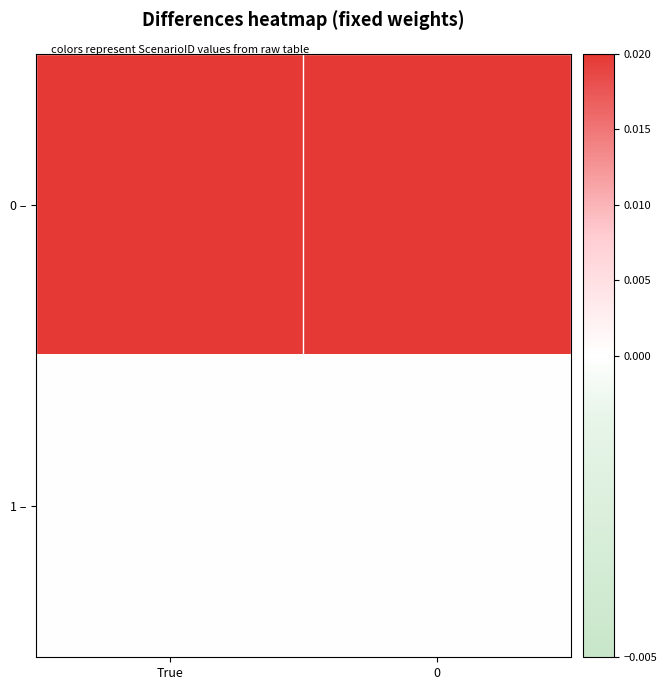

Reading left to right, transcribe all the data shown in this chart.

0 –: True=1	0=2
1 –: True=0	0=0